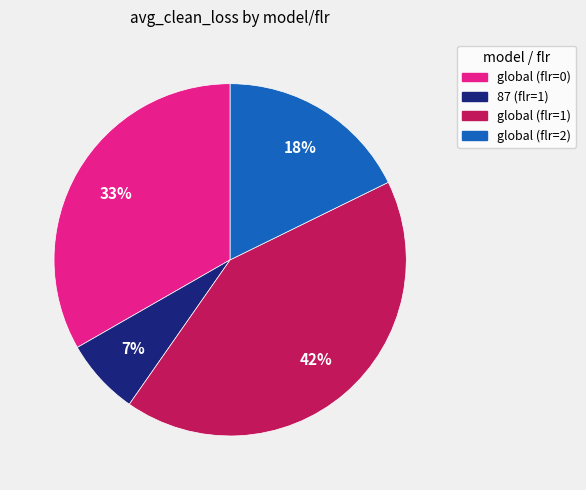

To the nearest percent, what percentage of the pie is global (flr=1)?

42%